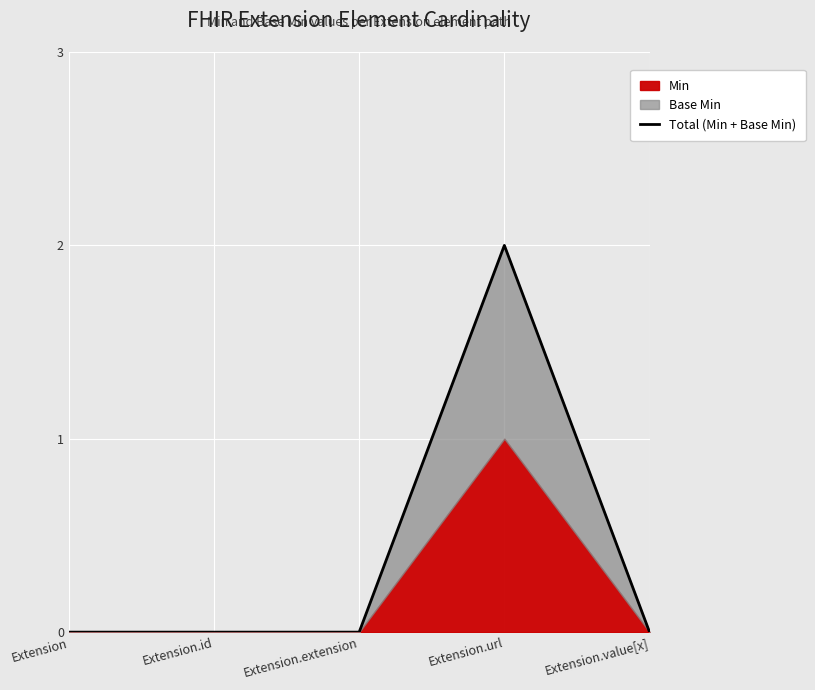

How many values are above zero?

1